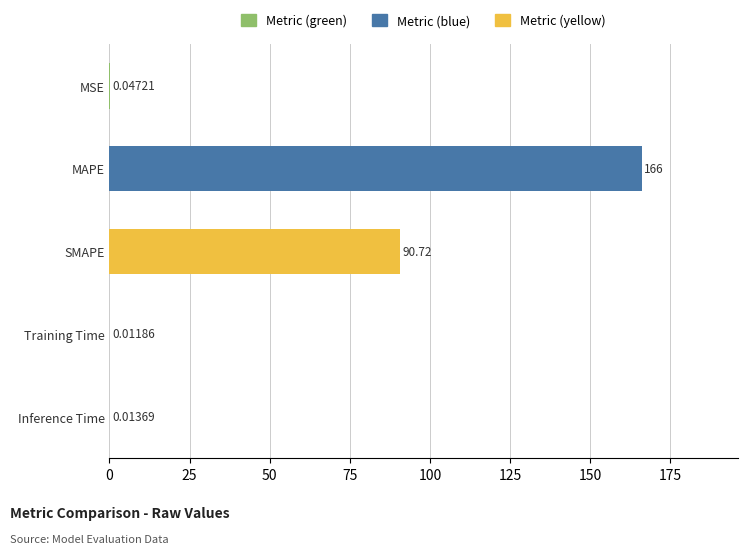

Which has a higher value, MSE or Inference Time?

MSE